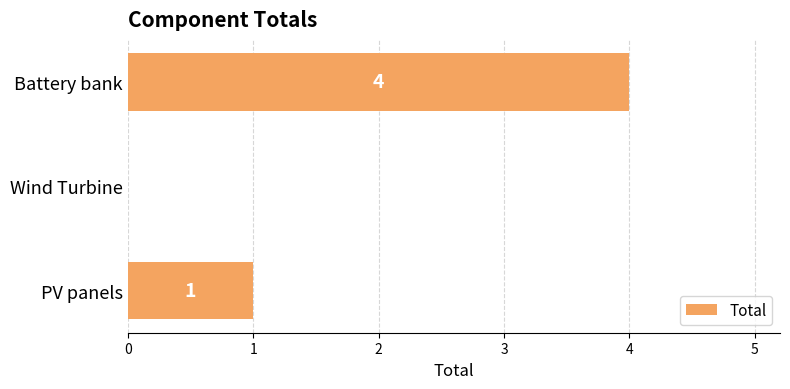

Which category has the highest value across all series?

Battery bank